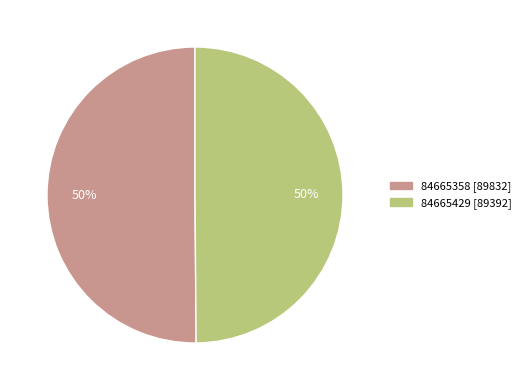

True or false: 84665358 accounts for 43% of the total.

False